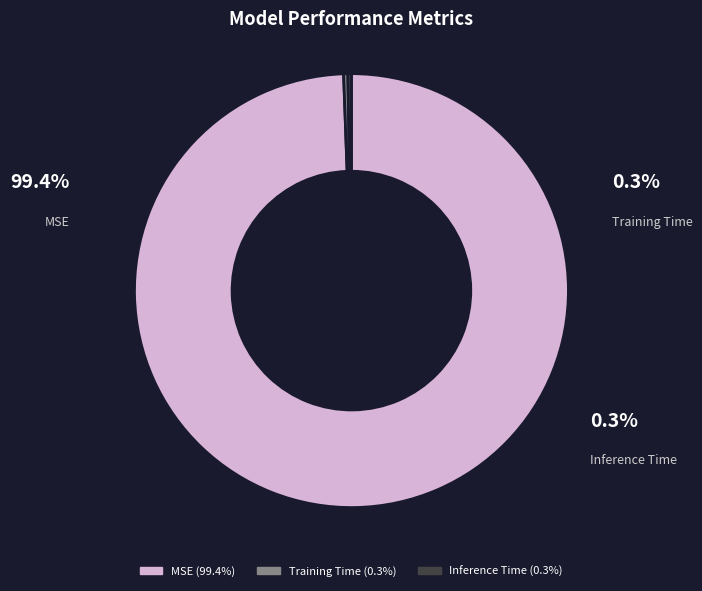

What portion of the pie excludes MSE?

0.6%